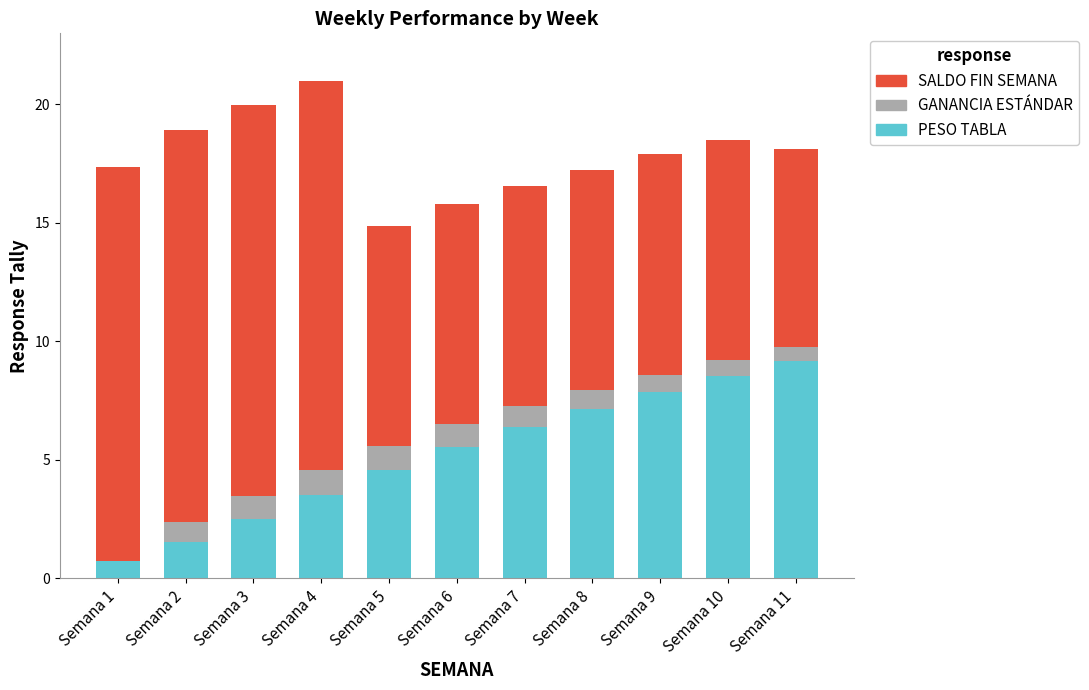

Are the bars grouped side by side (vs. stacked)?

No